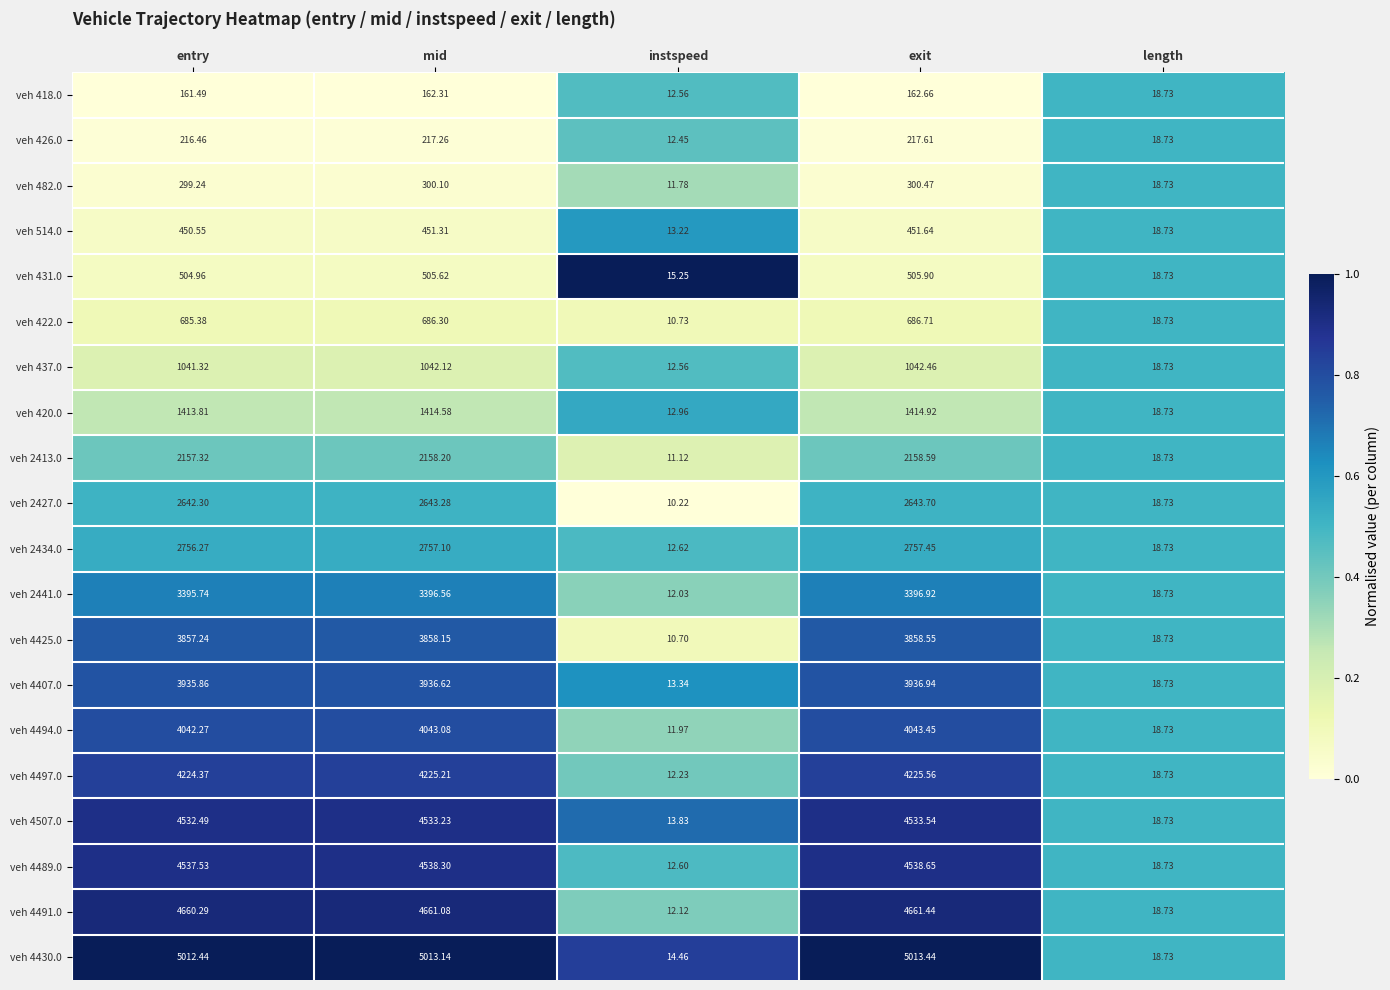

Where does the veh 4507.0 series first go above 4532?

entry